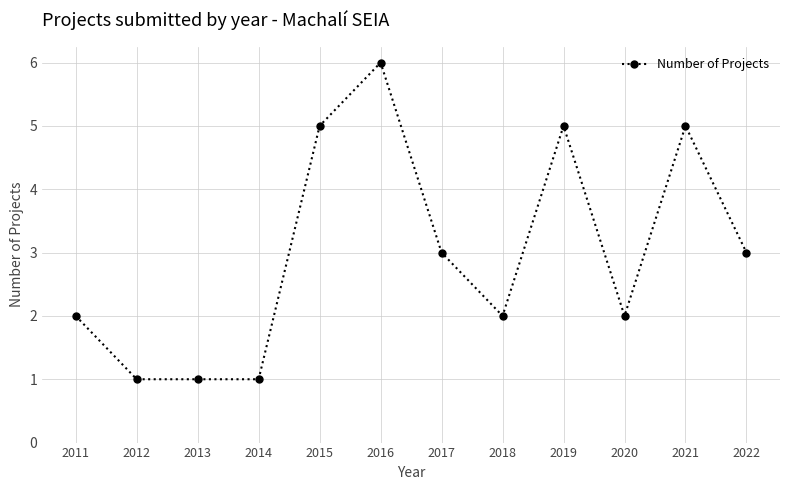

What is the average value?

3